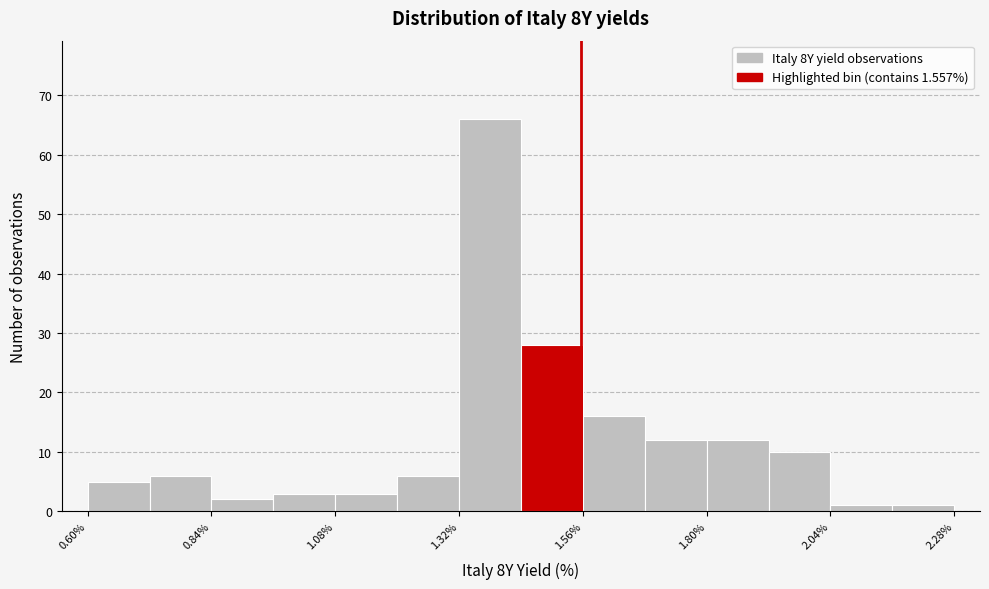

Around what value on the x-axis is the tallest bar? Give the approximate position of its centre, as read against the axis.

1.40